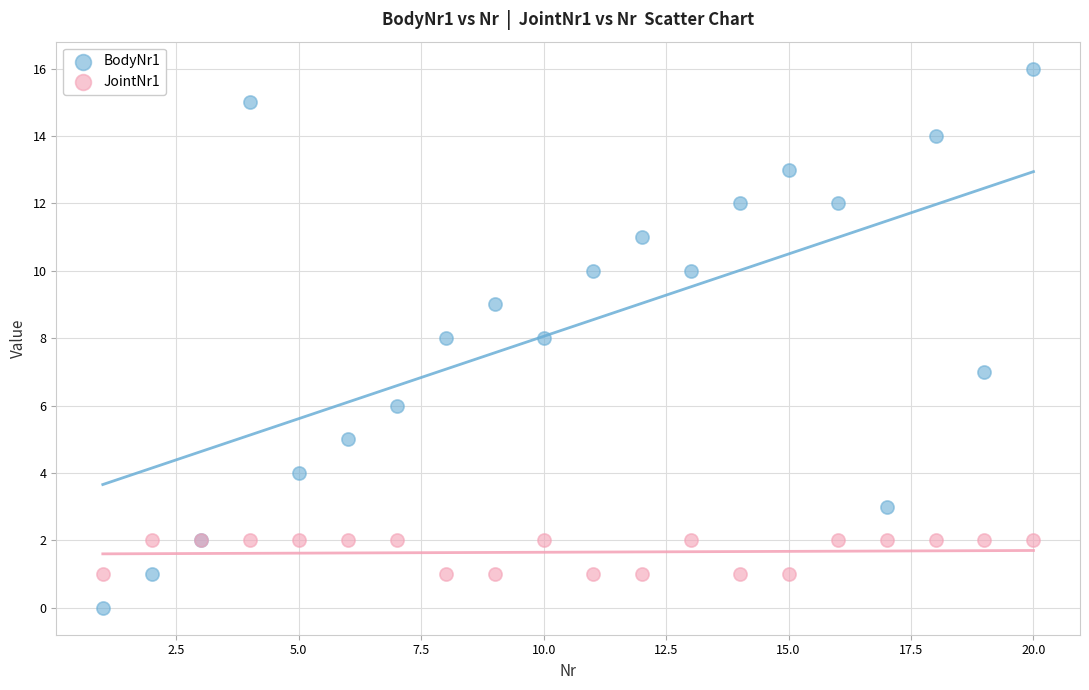

Which series has the widest spread of Y values?

BodyNr1